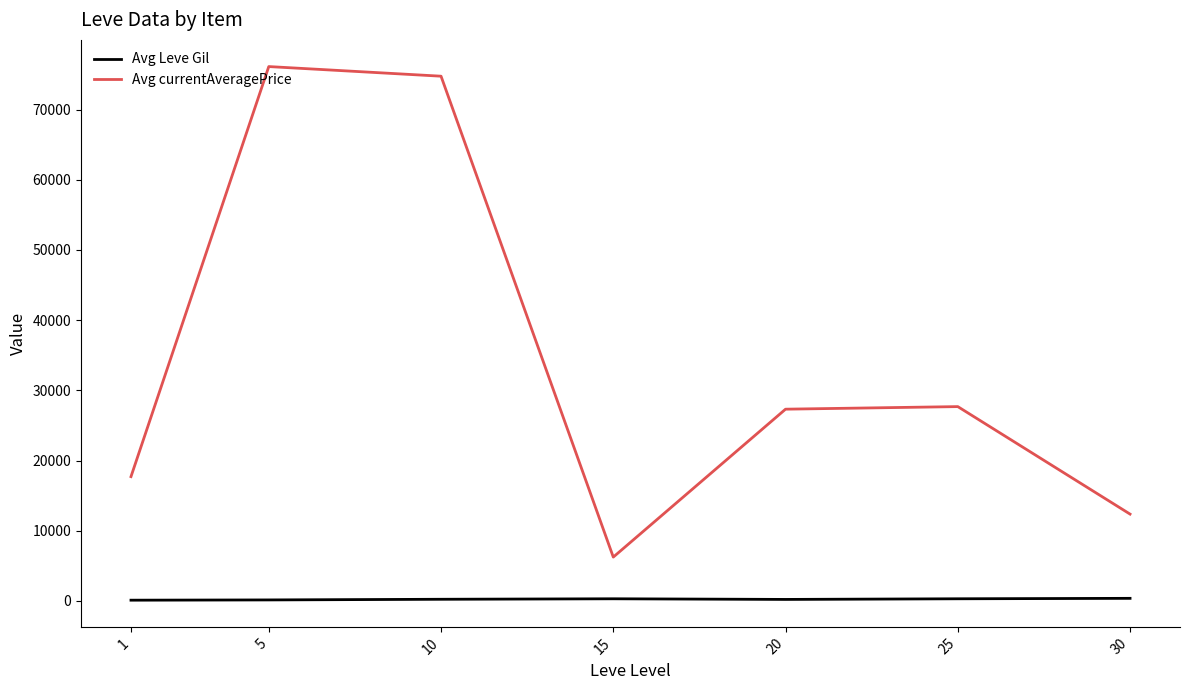

Which series has the largest range (max minus min)?

Avg currentAveragePrice